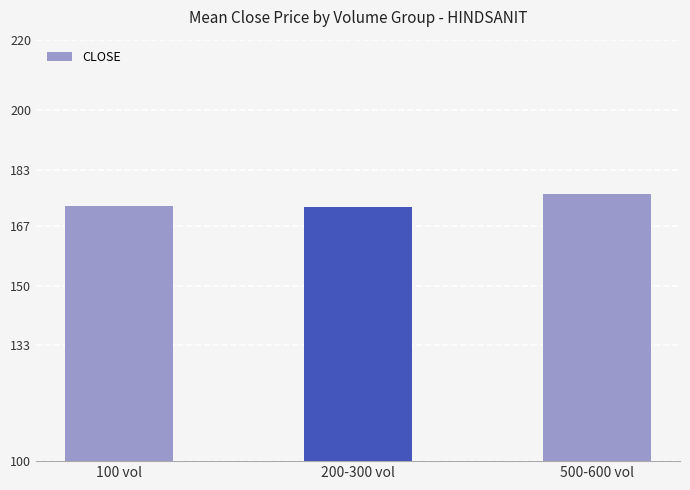

What is the value of the 1st bar from the left?

172.5